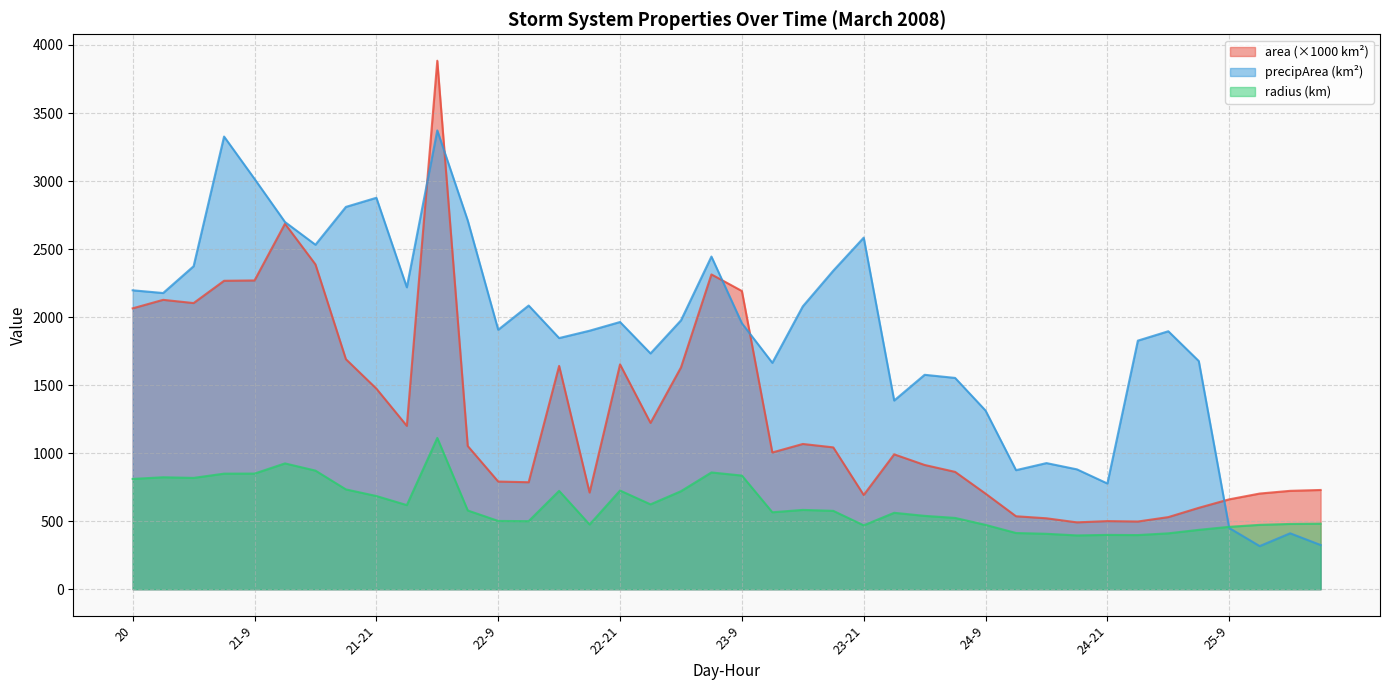

Where does the radius series first go above 576?

20